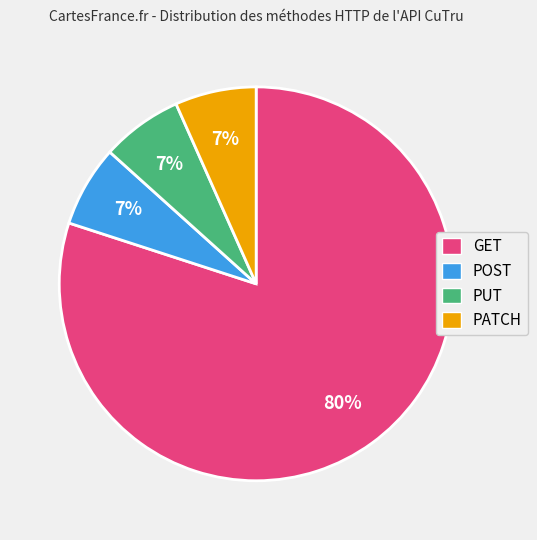

Which slice is the largest?

GET